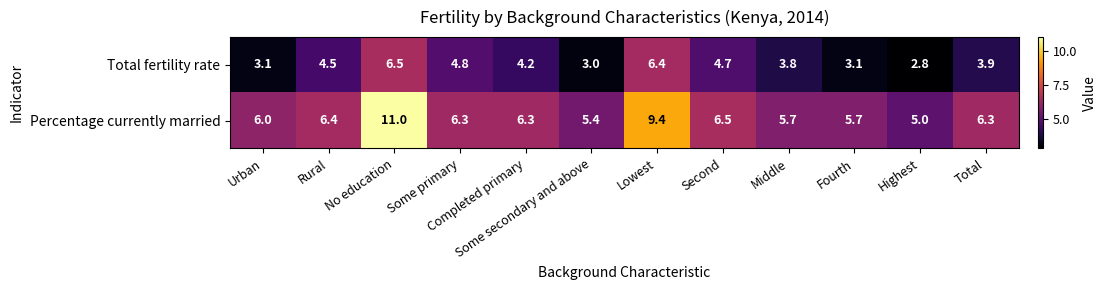

Where is Percentage currently married nearest to the value 8?

Lowest